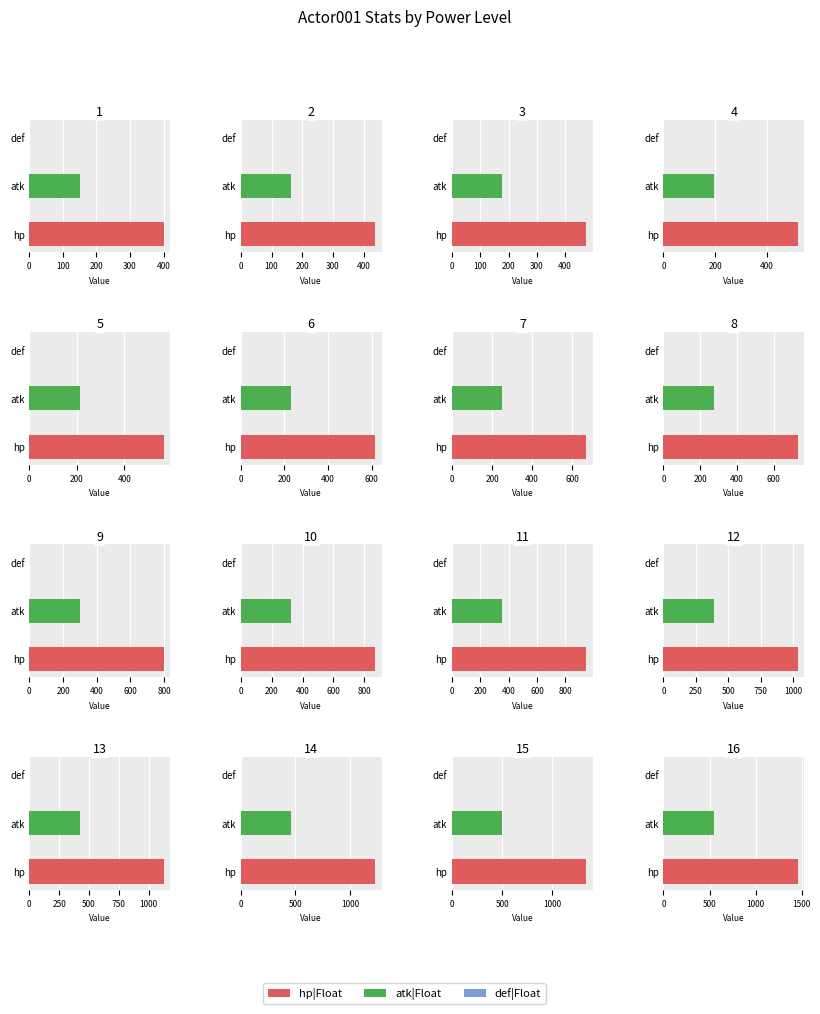

What is the spread (max minus min) of values at 1?

400.0